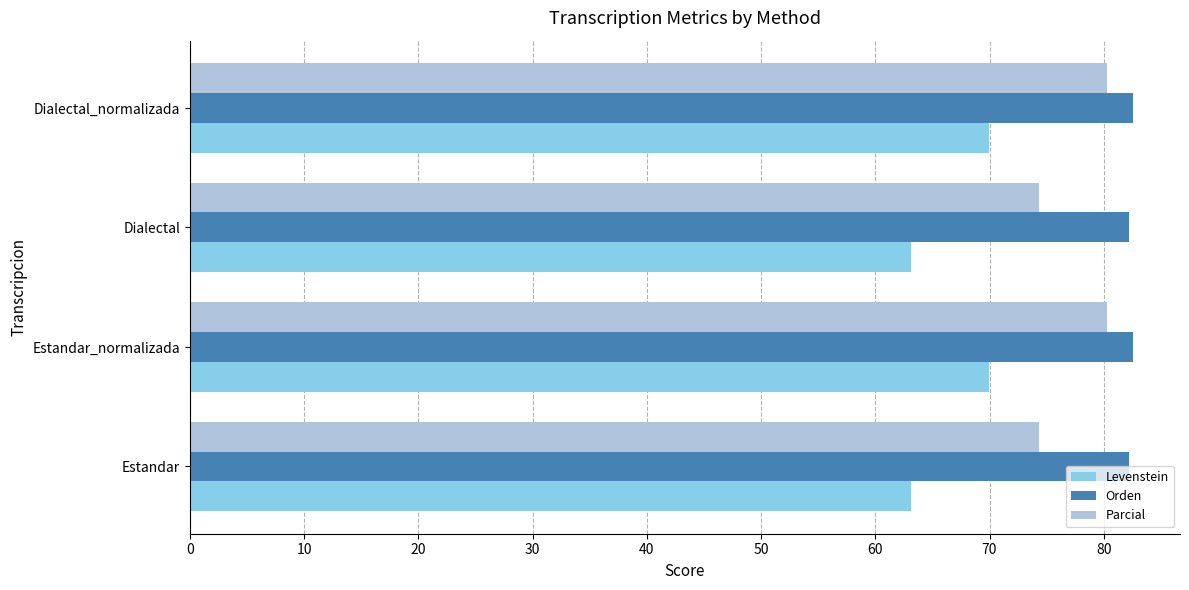

What are all the series names shown in the legend?

Levenstein, Orden, Parcial